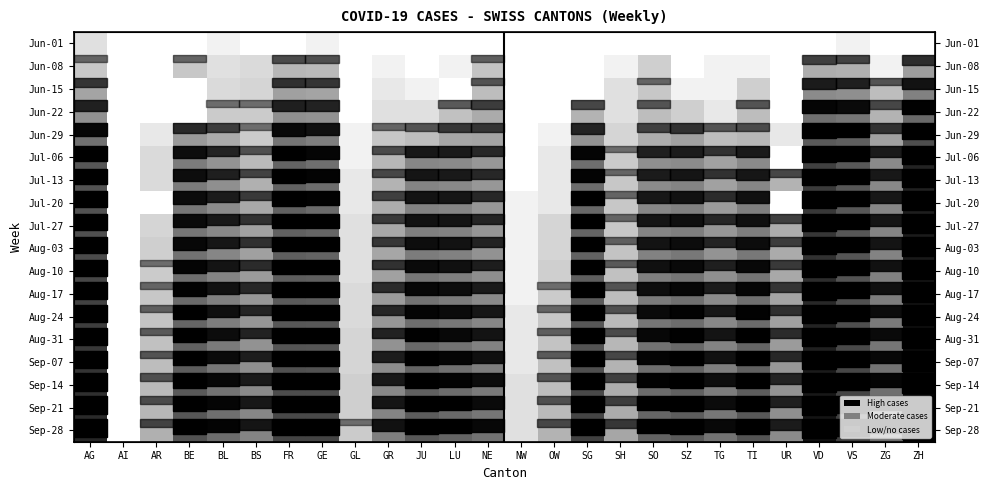

Rank the series by their maximum value, from lowest to highest.

row_0, row_1, row_2, row_3, row_4, row_5, row_6, row_7, row_8, row_9, row_10, row_11, row_12, row_13, row_14, row_15, row_16, row_17